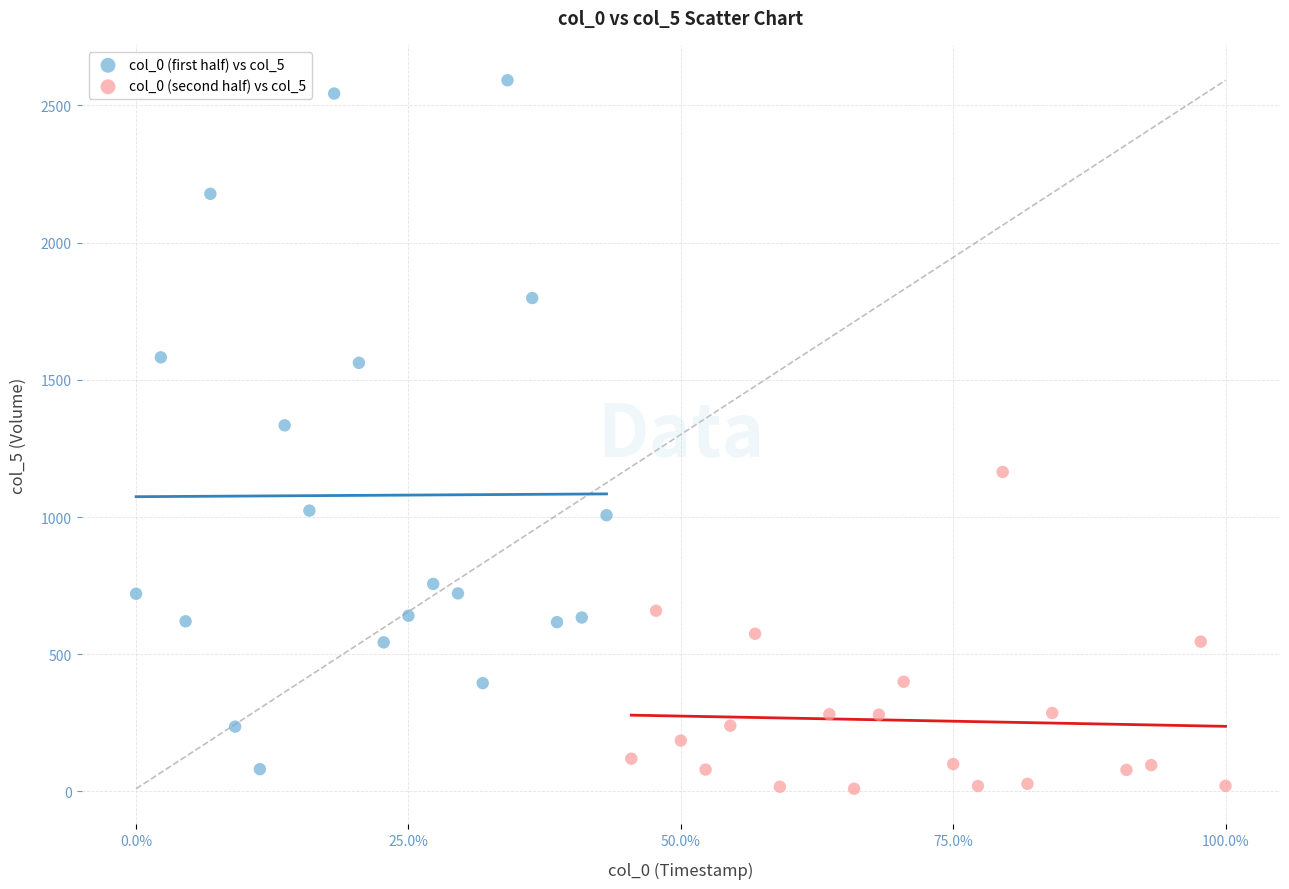

What are all the series names shown in the legend?

col_0 (first half) vs col_5, col_0 (second half) vs col_5